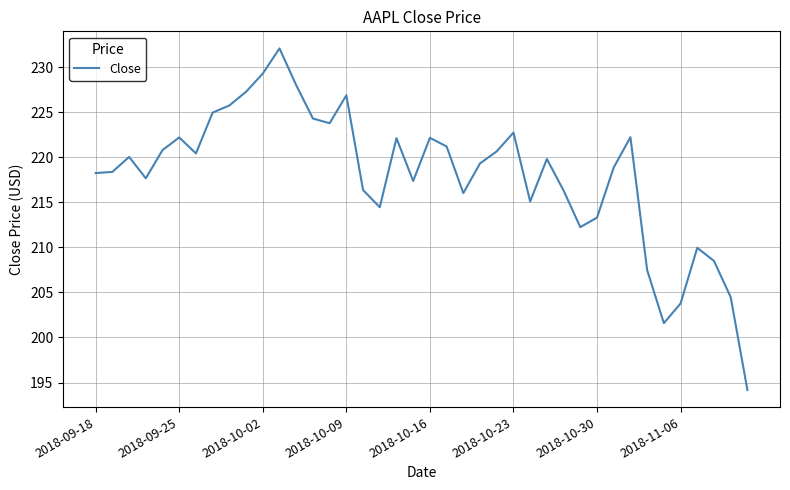

What is the difference between the maximum and minimum values?

37.9